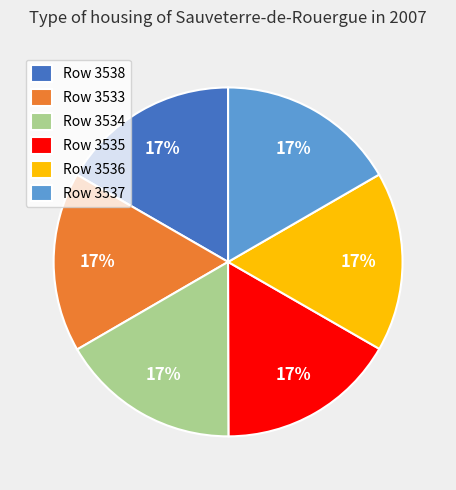

To the nearest percent, what portion does Row 3533 represent?

17%